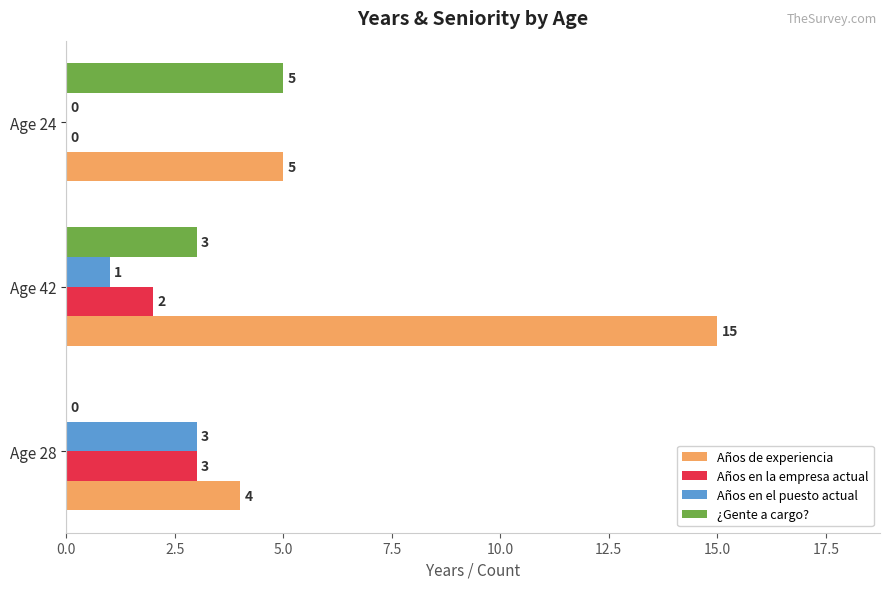

At which label does ¿Gente a cargo? reach its peak?

Age 24